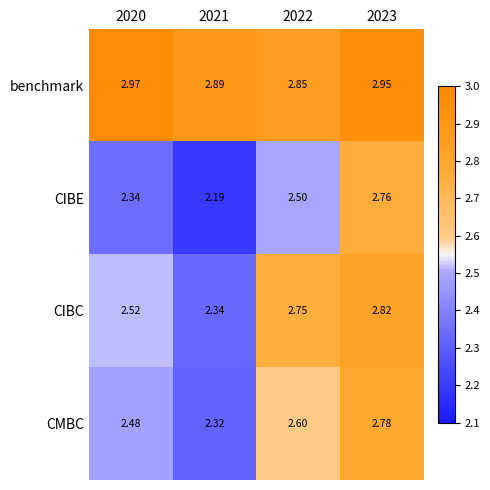

Which series has the largest total across all categories?

benchmark